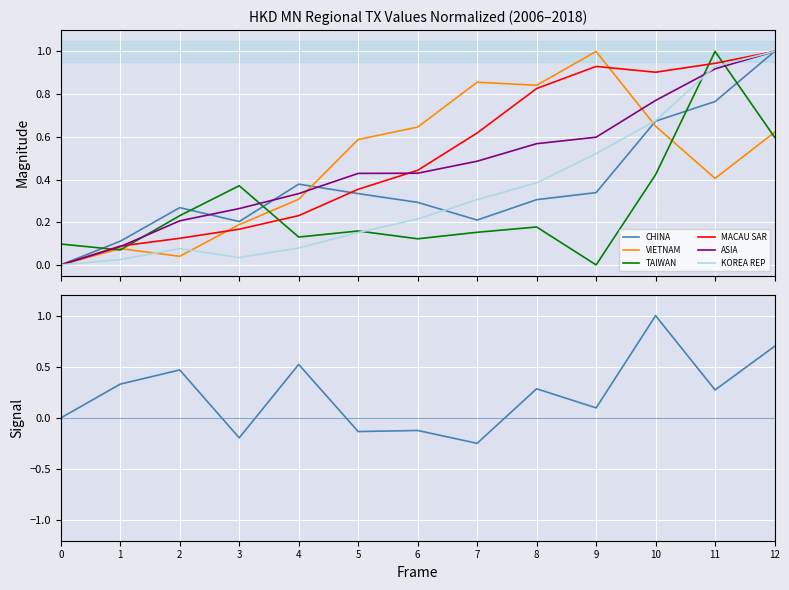

What is the highest value of the MACAU SAR series?

1.0